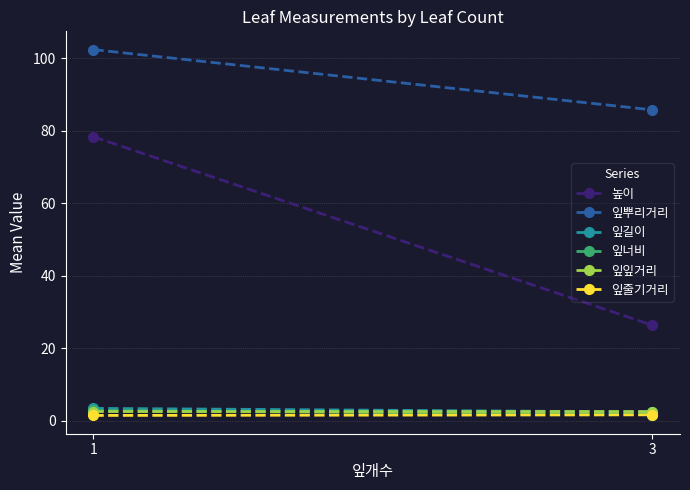

What is the difference between the highest and lowest values at 3?

84.1